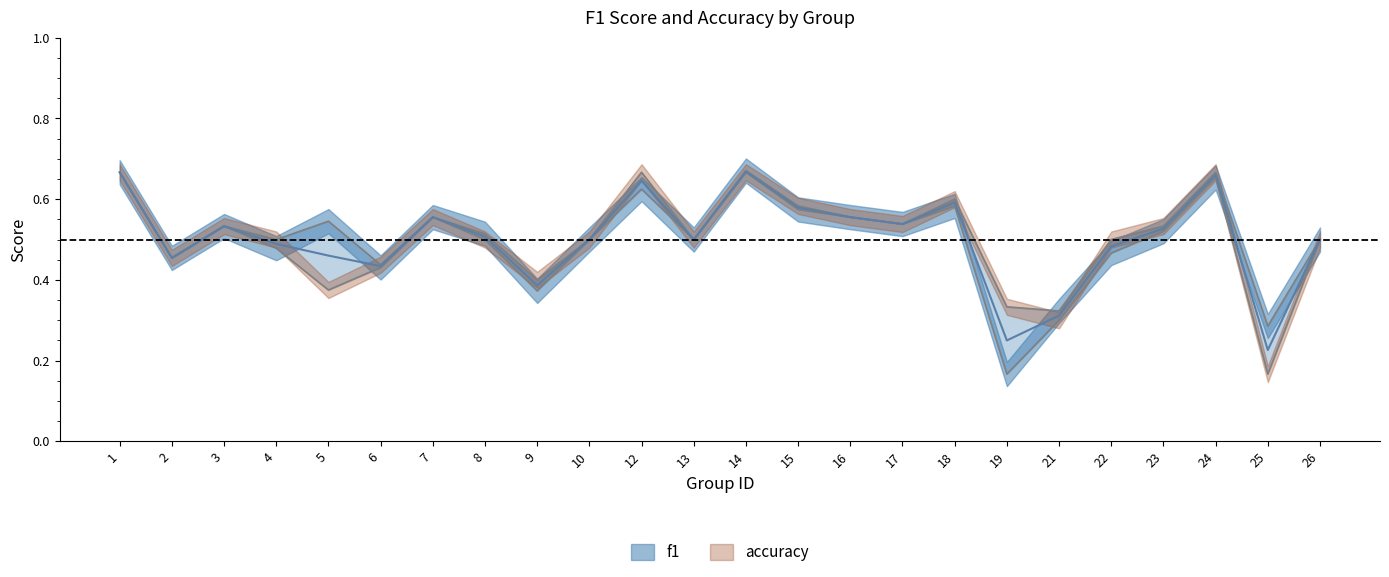

What is the sum of the f1 values at 1 and 10?

1.2